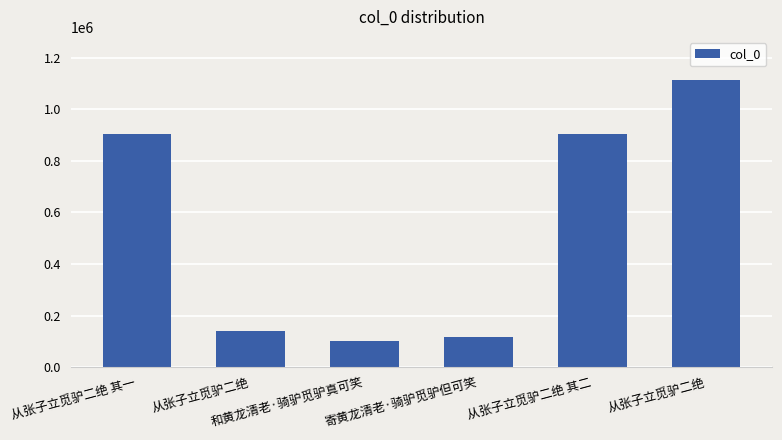

How many distinct data groups are displayed?

1